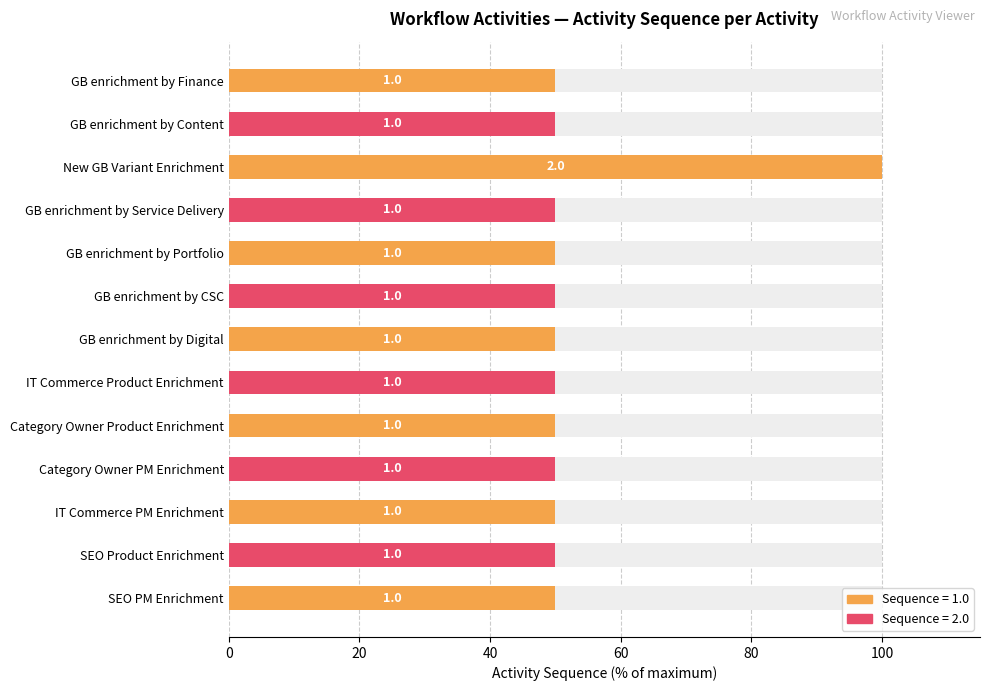

The value at GB enrichment by Digital is 22. True or false?

False